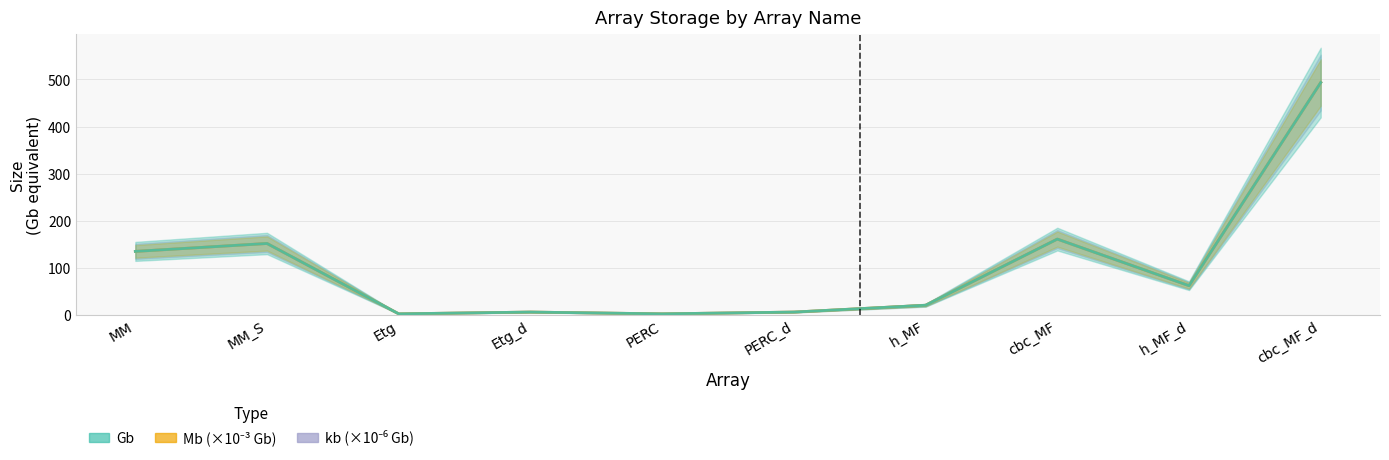

How many interior local valleys does the Mb (×10⁻³ Gb) series have?

3